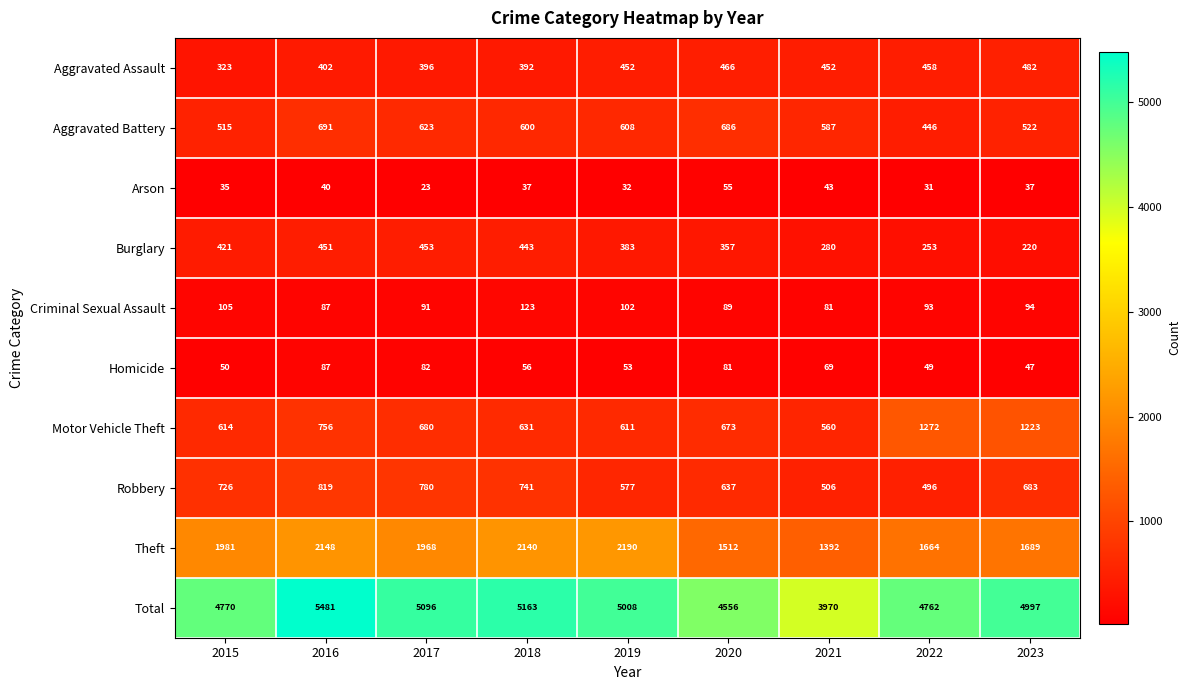

What is the total value across all series at 2023?

9994